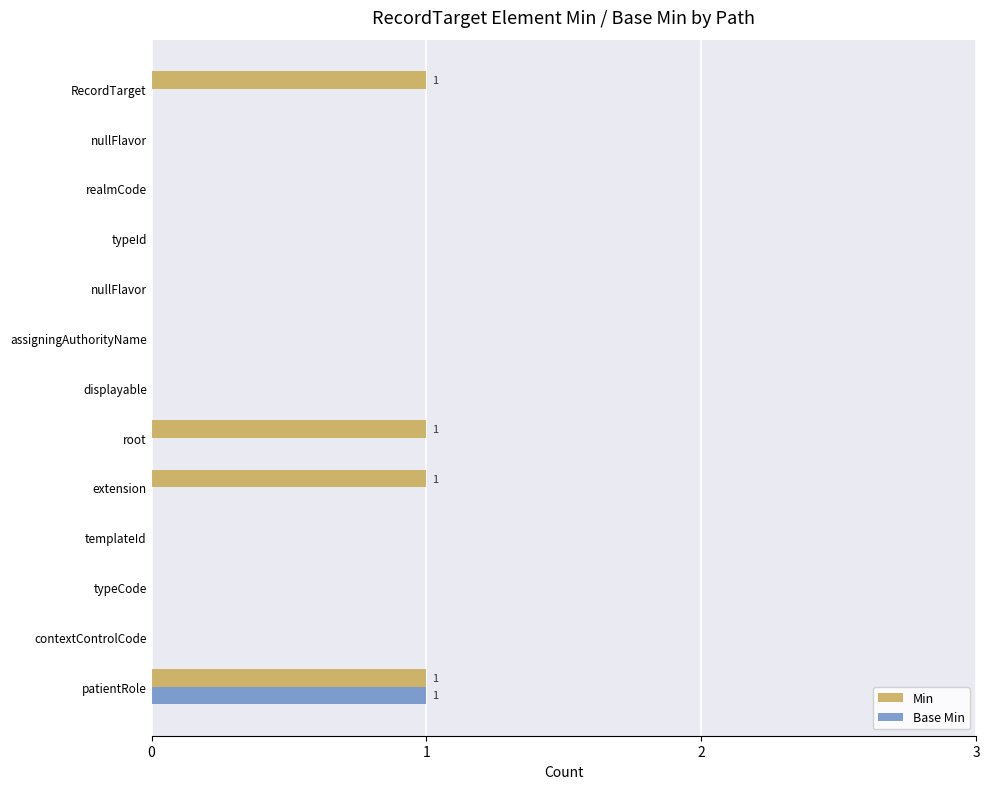

Count the number of categories in the chart.

13